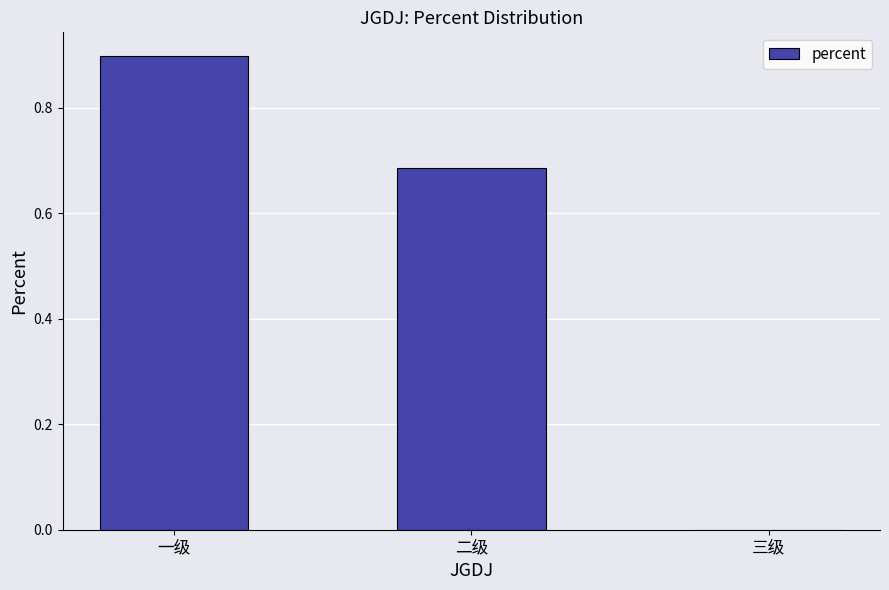

What is the sum of all values?

1.6